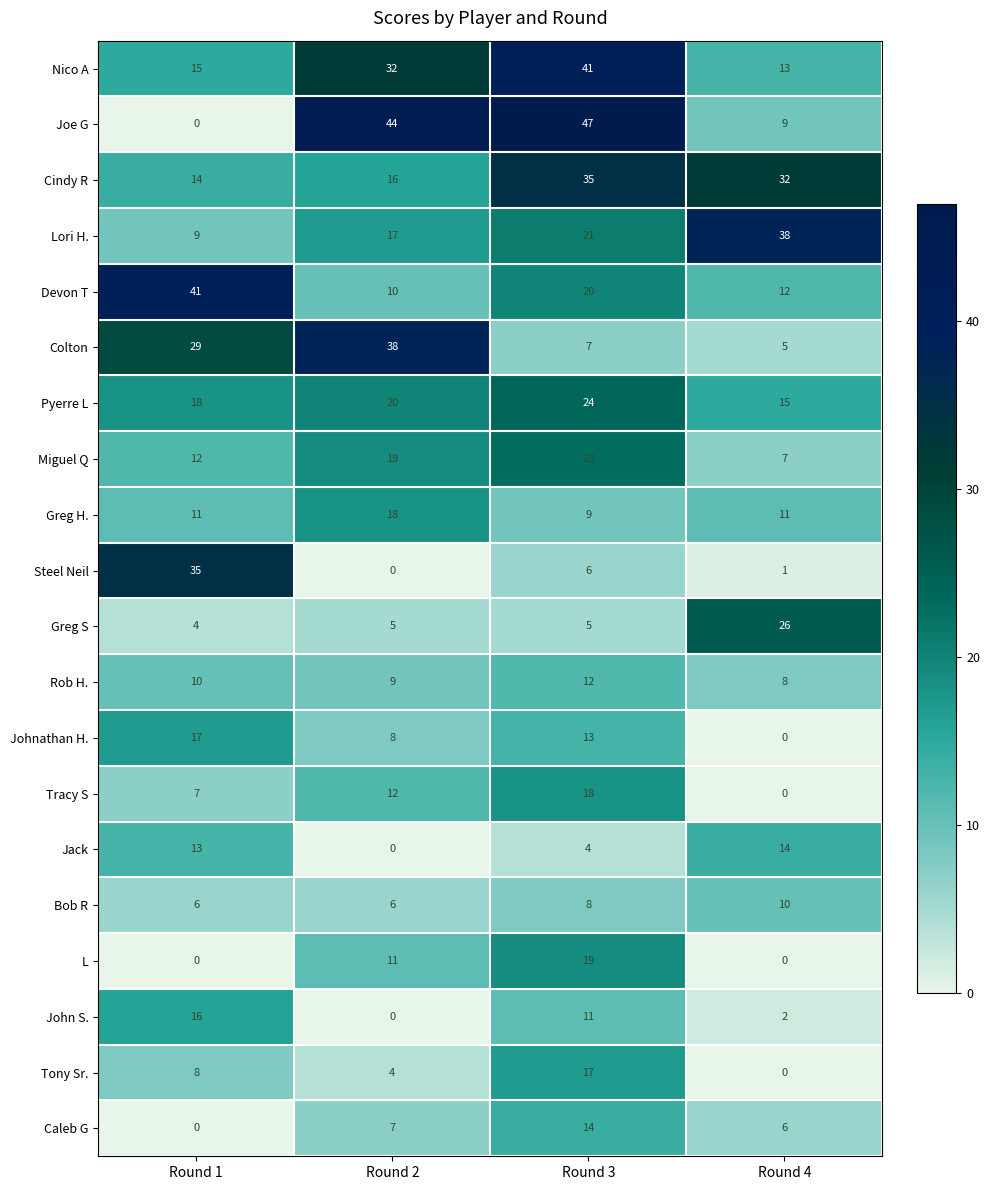

At which category does the chart reach its peak across all series?

Round 3